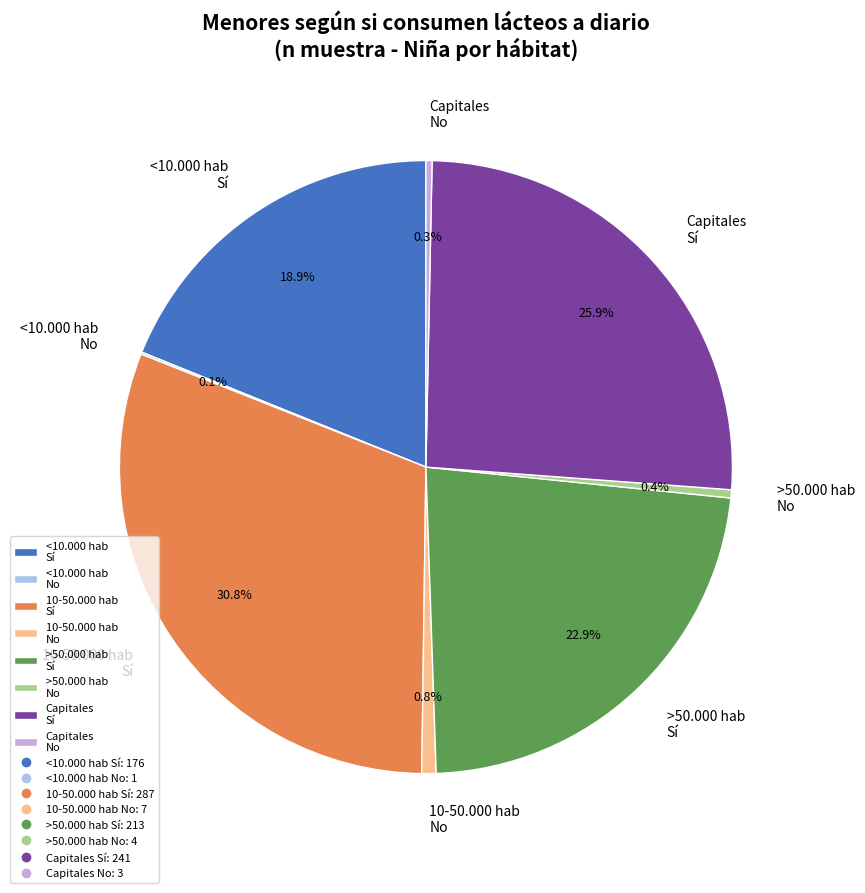

Is <10.000 hab Sí the majority of the pie?

No